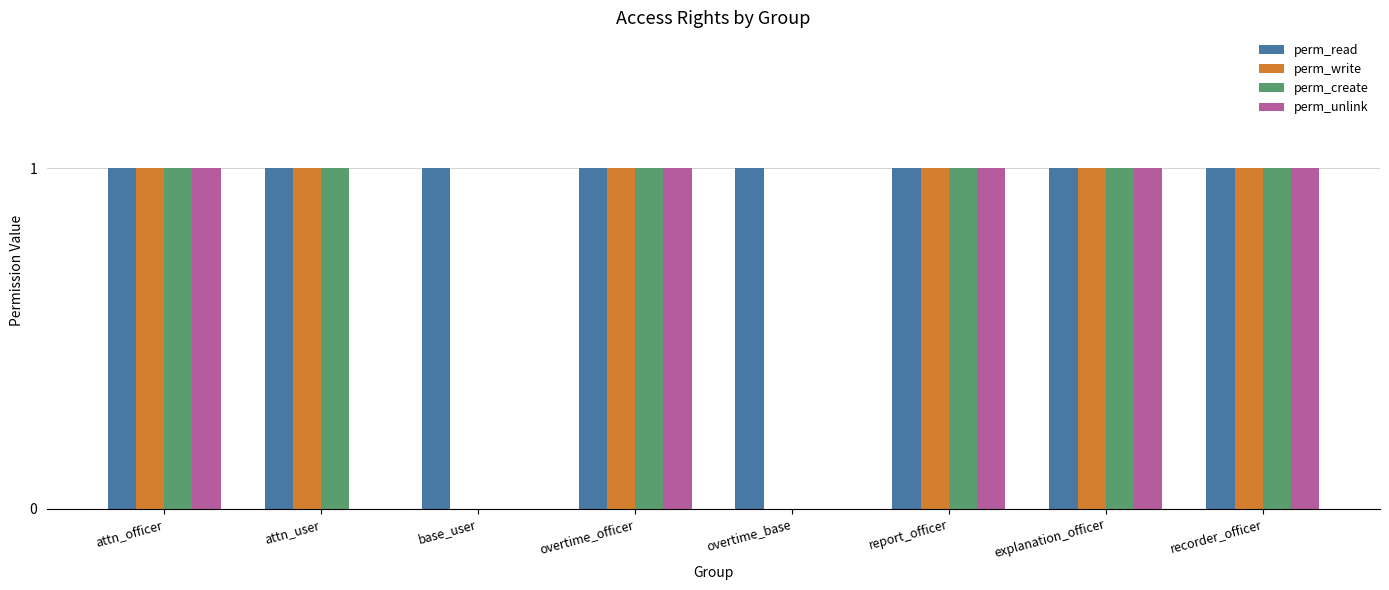

What is the total value across all series at recorder_officer?

4